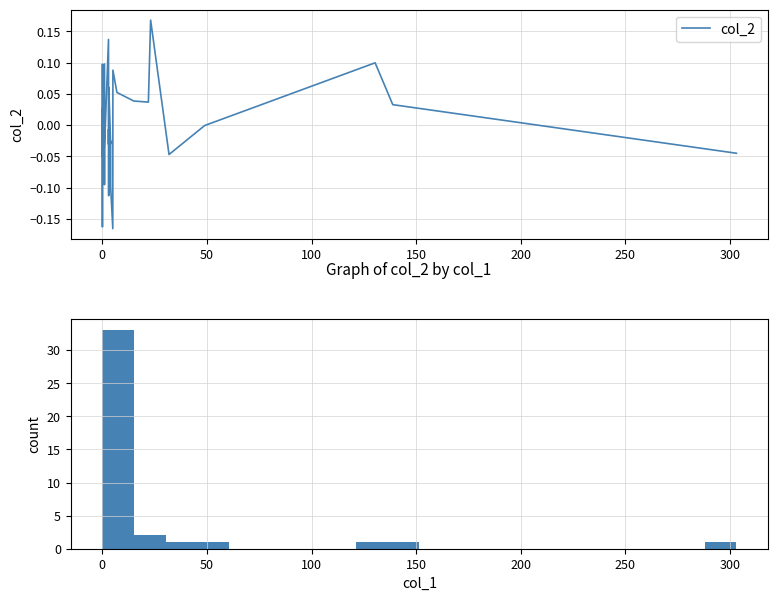

What is the sum of all values?

0.1